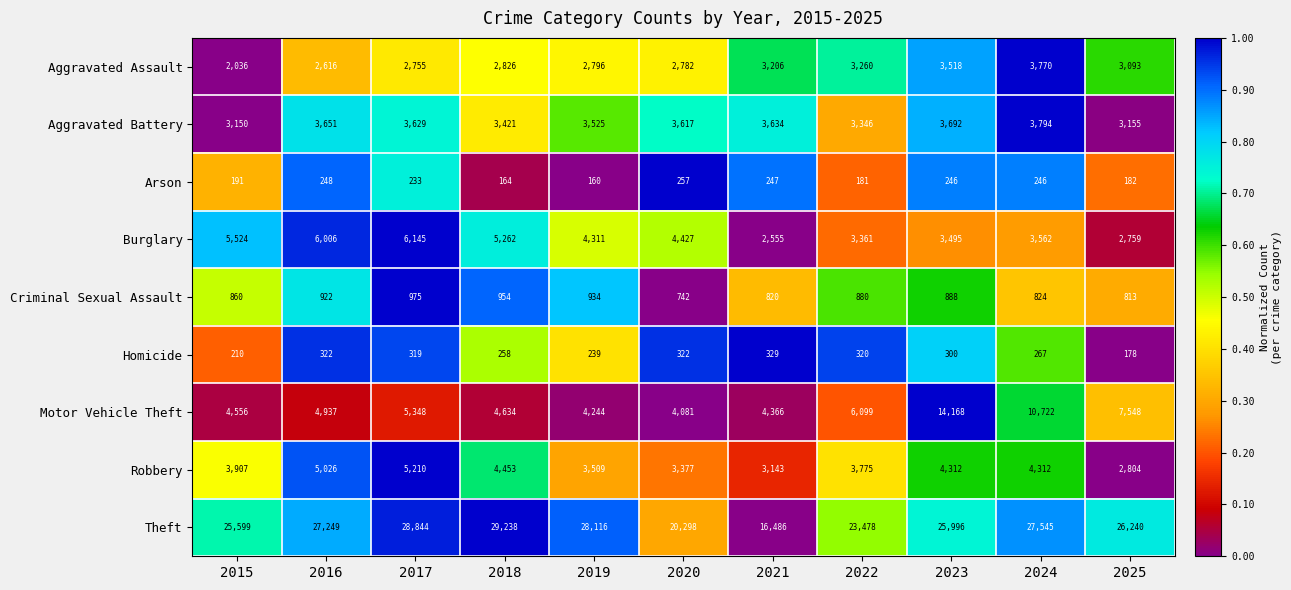

At 2025, list the series in order from smallest to largest.

Homicide, Arson, Criminal Sexual Assault, Burglary, Robbery, Aggravated Assault, Aggravated Battery, Motor Vehicle Theft, Theft